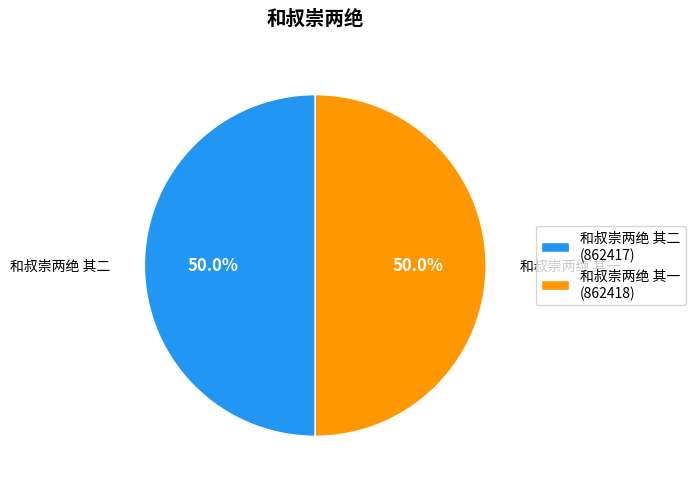

How many slices are in this pie chart?

2